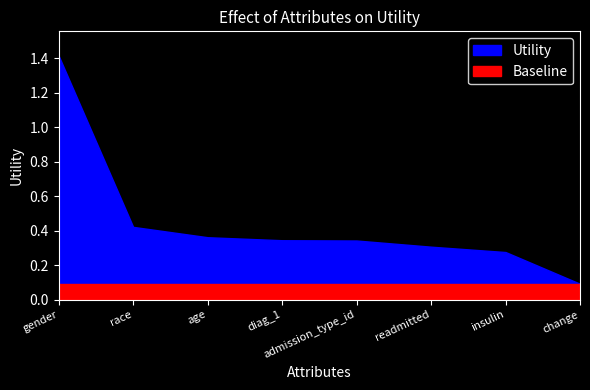

What is the smallest value displayed?

0.1